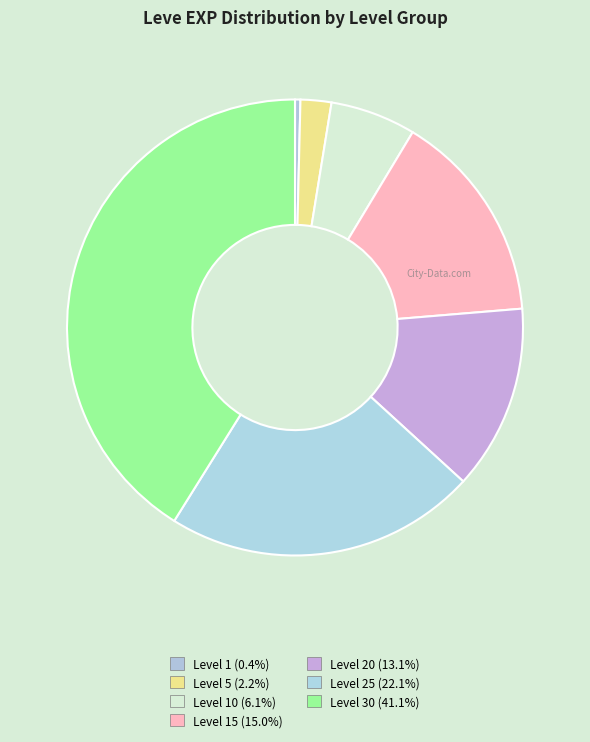

How many slices are in this pie chart?

7